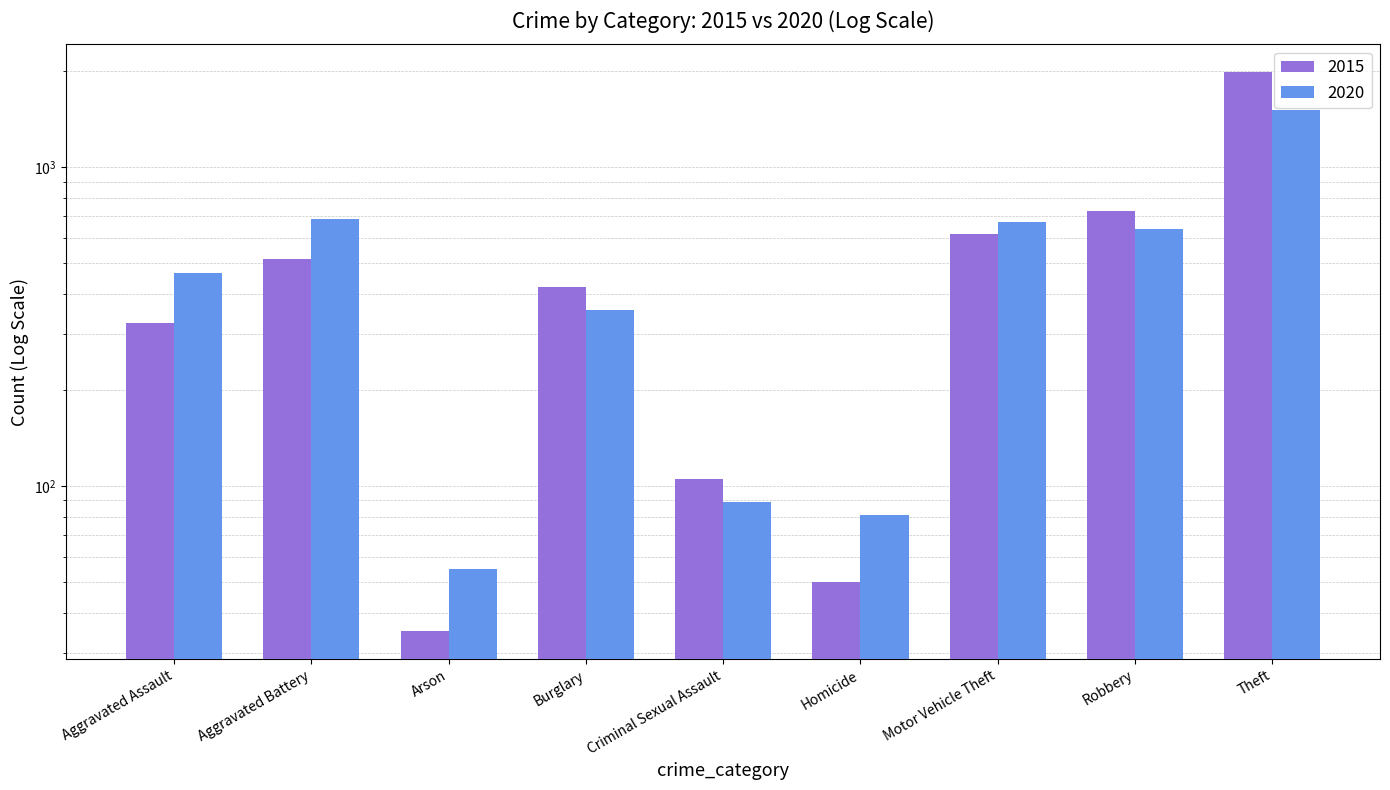

What is the maximum value for 2015?

1981